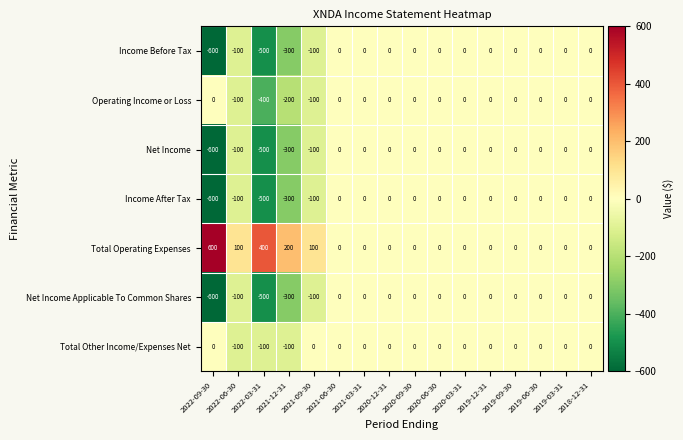

What is the sum of all Income After Tax values?

-1600